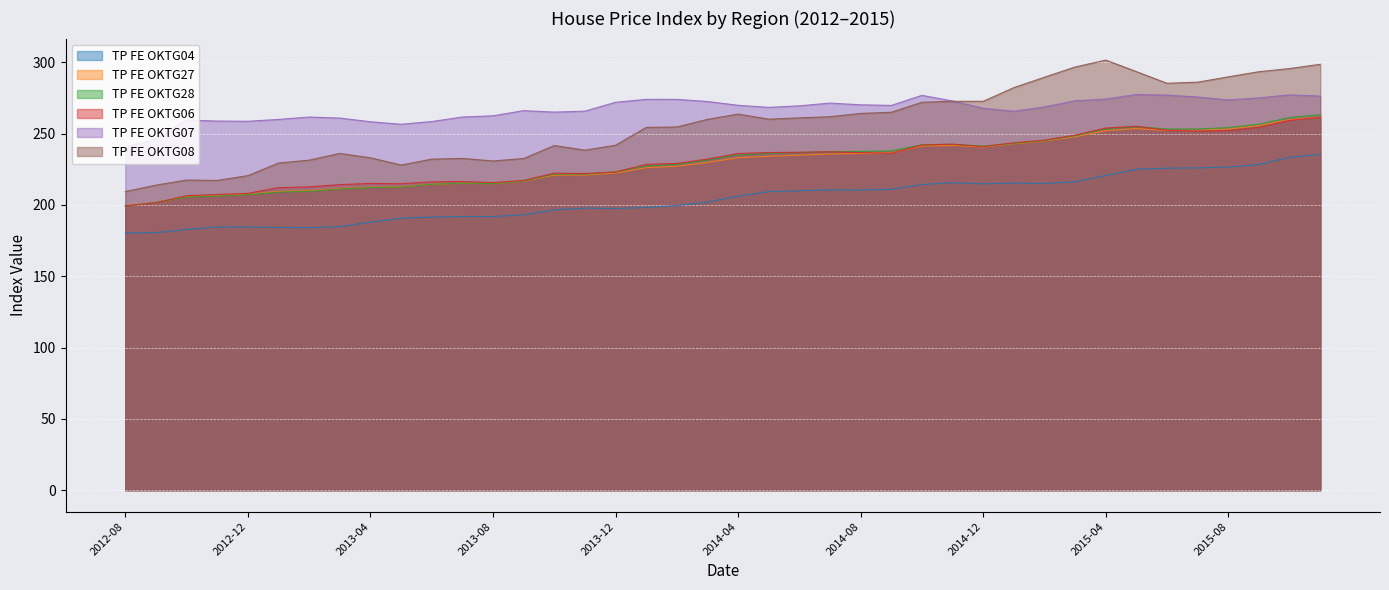

What is the total value across all series at 2012-11?

1280.5